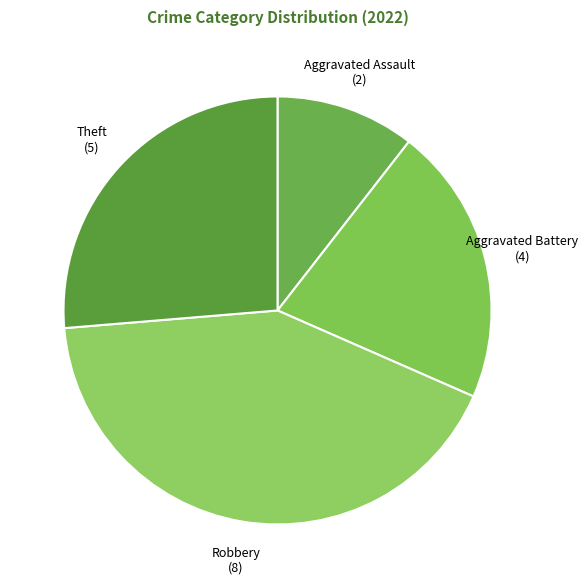

How many slices are in this pie chart?

4